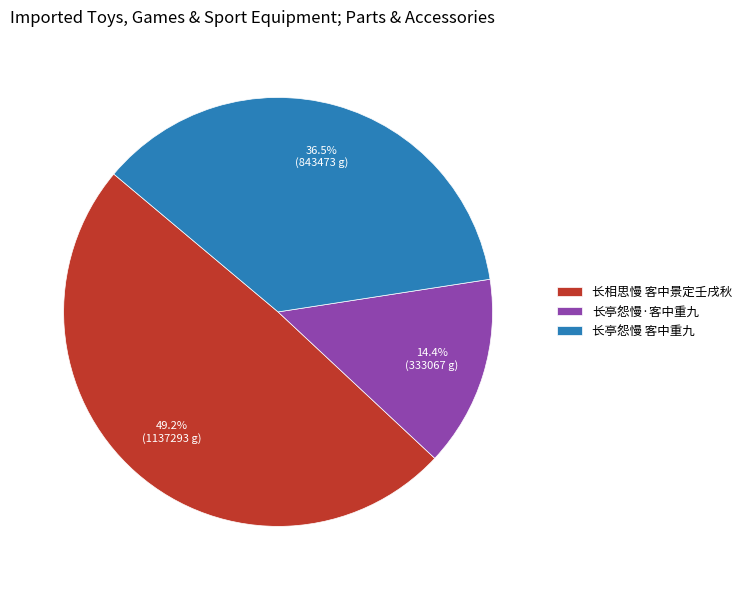

Does any single category account for the majority?

No